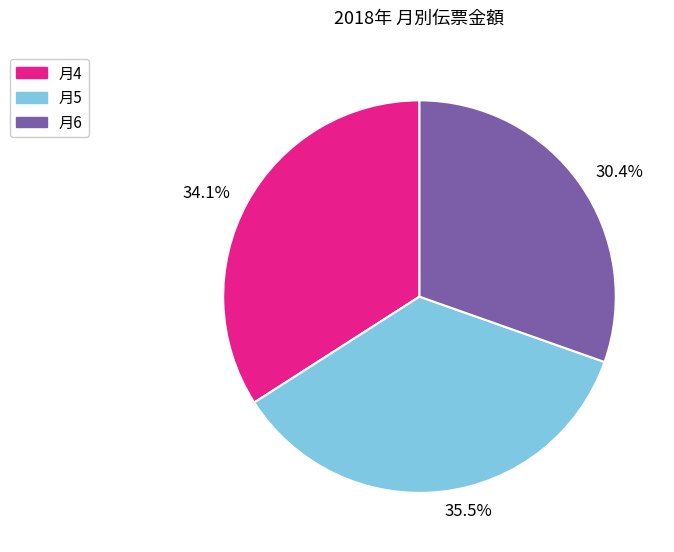

How many segments does this pie chart have?

3